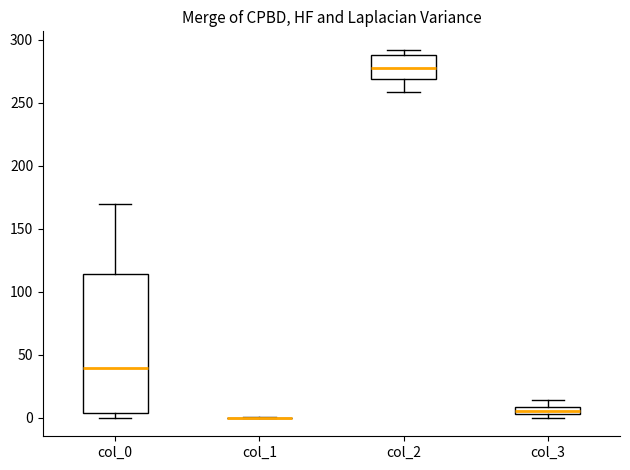

Where is the lower edge of the box for col_2 on the y-axis? The values are not printed on the chart, so give them approximately, as read against the axis.

270